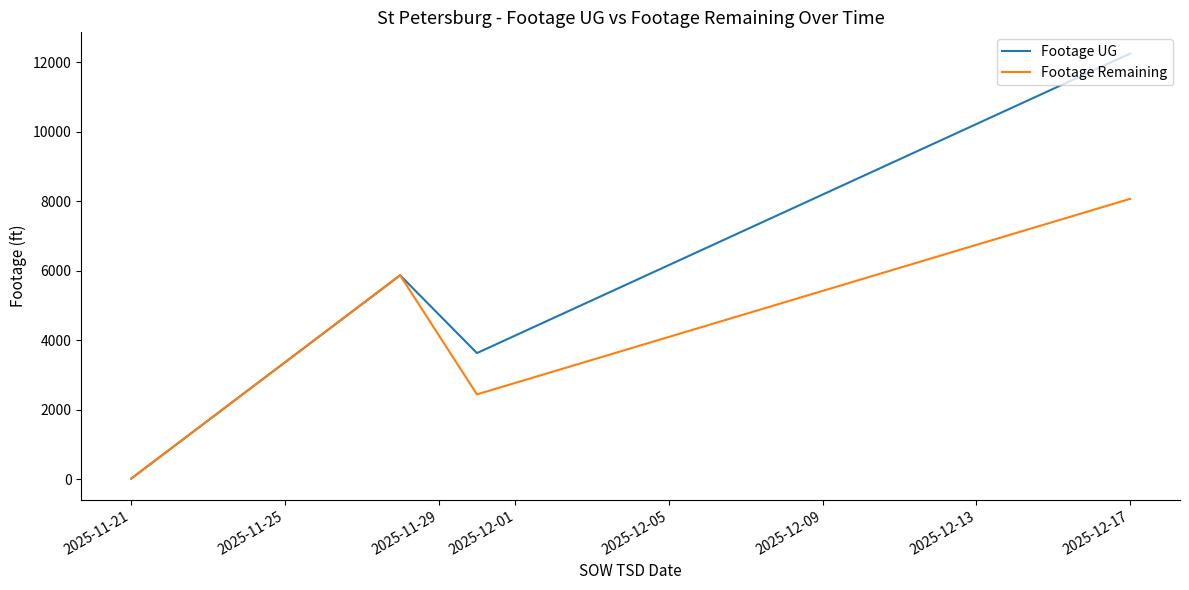

Rank the series by their average value, from highest to lowest.

Footage UG, Footage Remaining